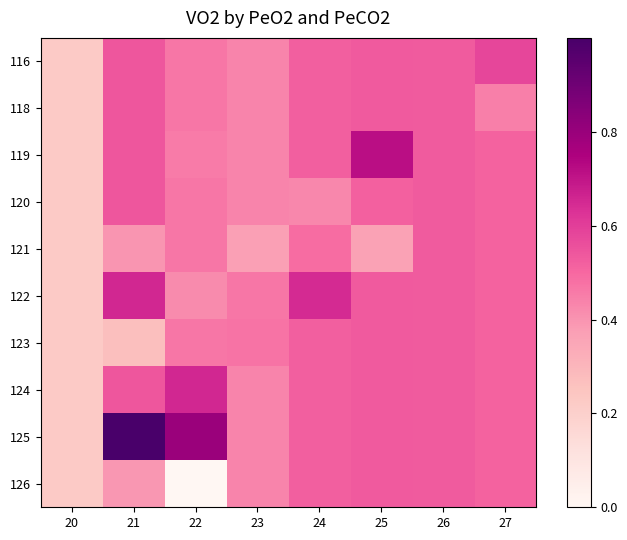

At which category does the chart reach its minimum across all series?

22